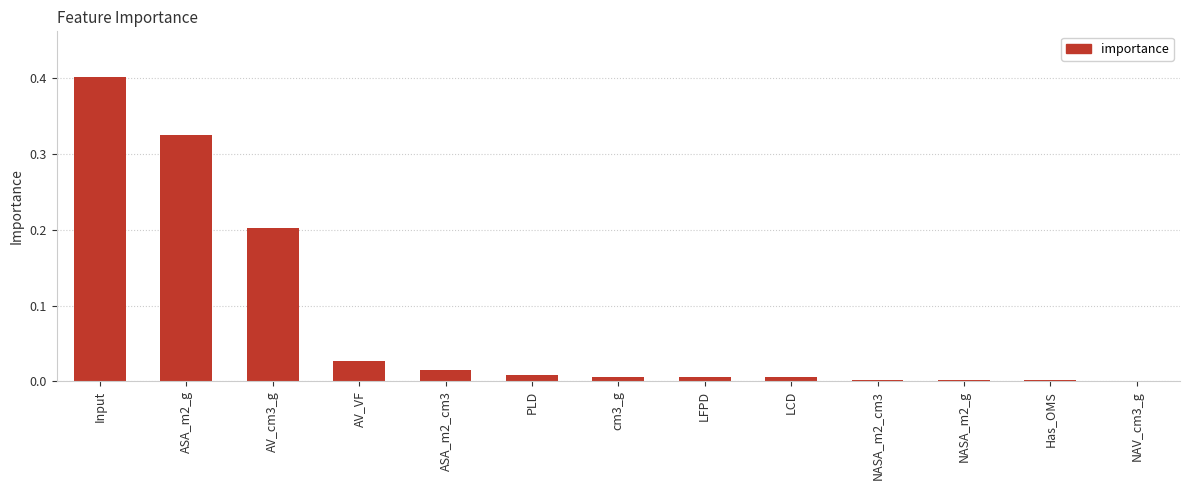

What is the greatest value displayed?

0.4